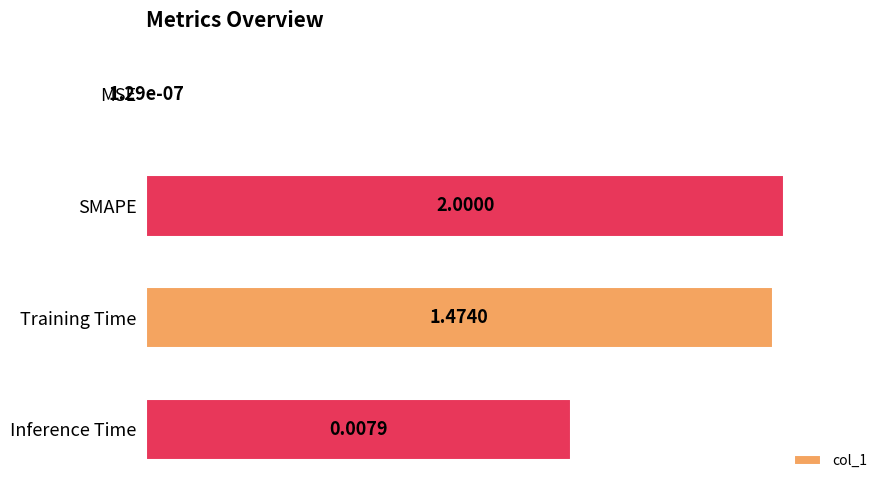

Where is the data nearest to the value 50?

Inference Time